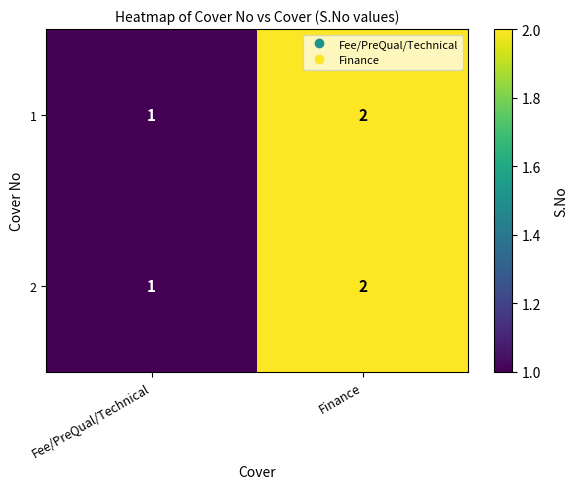

At which label does 2 reach its peak?

Finance